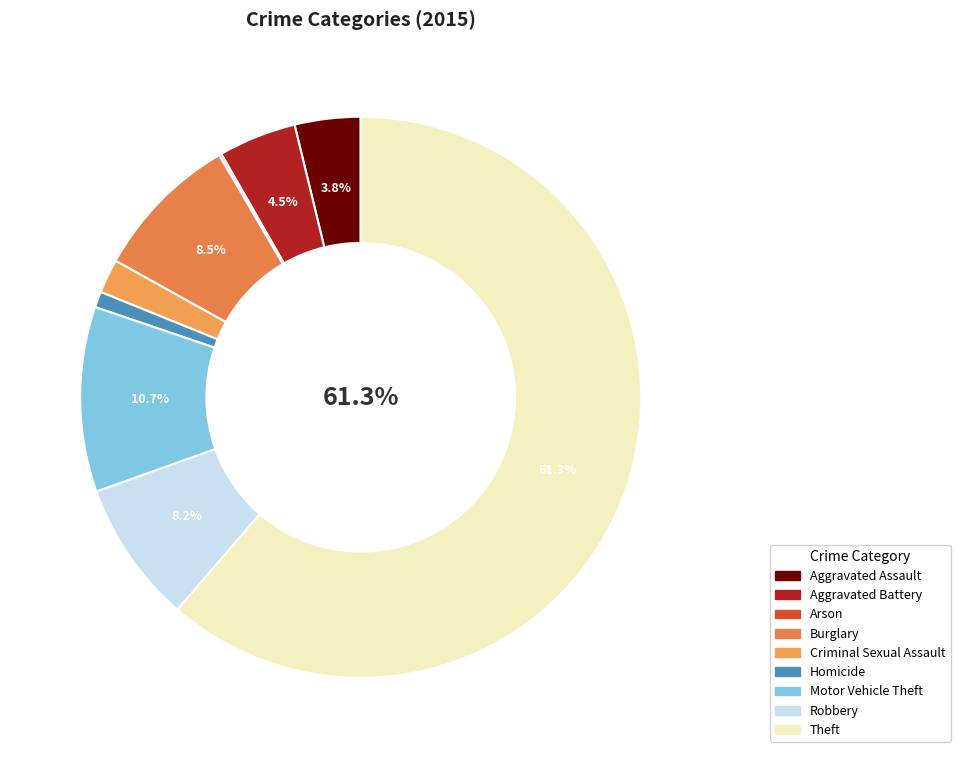

How many segments does this pie chart have?

9